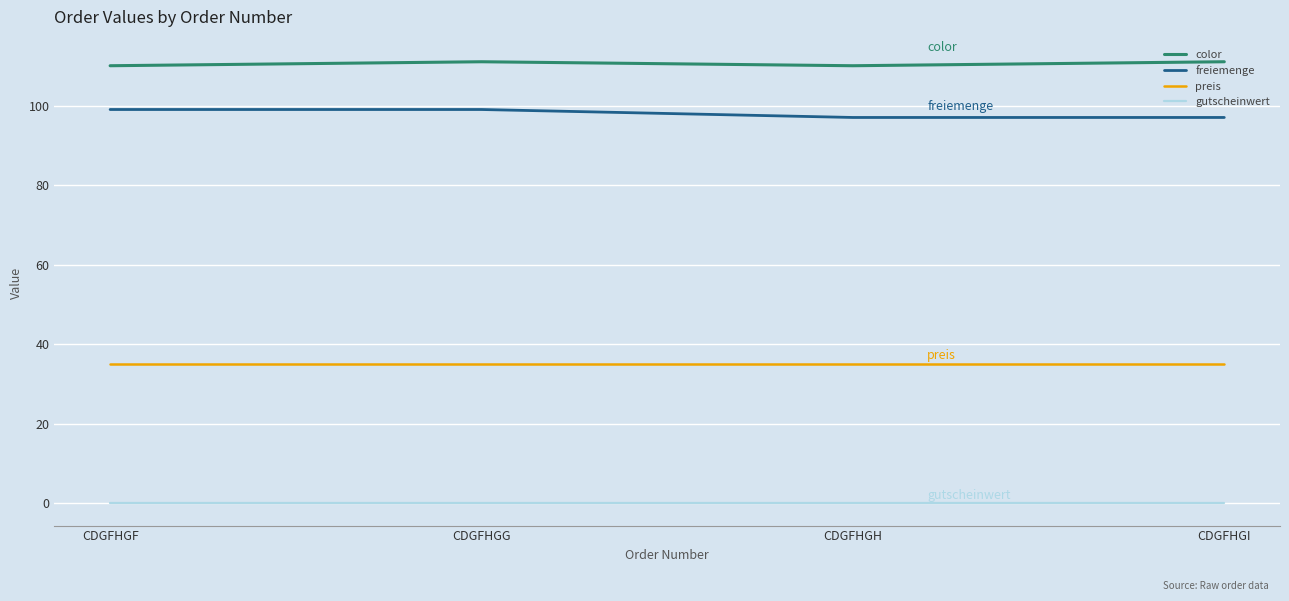

True or false: freiemenge has a value of 97.0 at CDGFHGI.

True